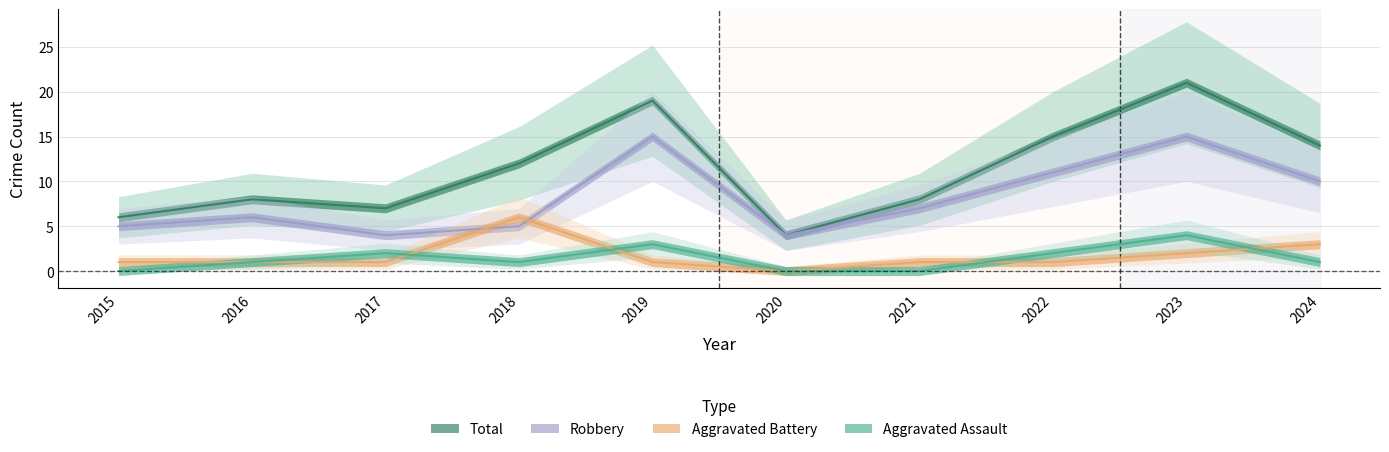

Does the chart display data point markers on the line(s)?

No